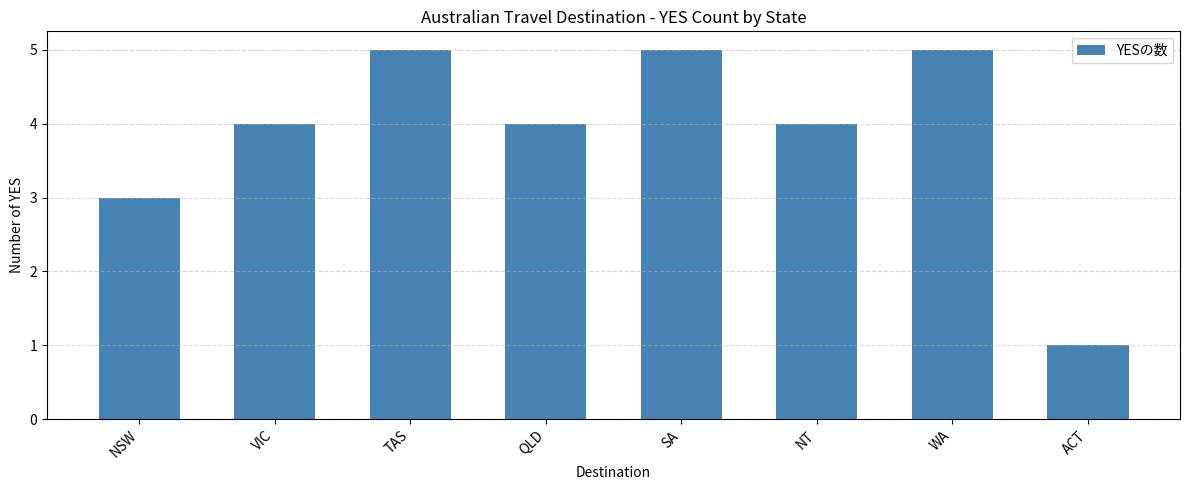

What is the change in value from QLD to WA?

+1